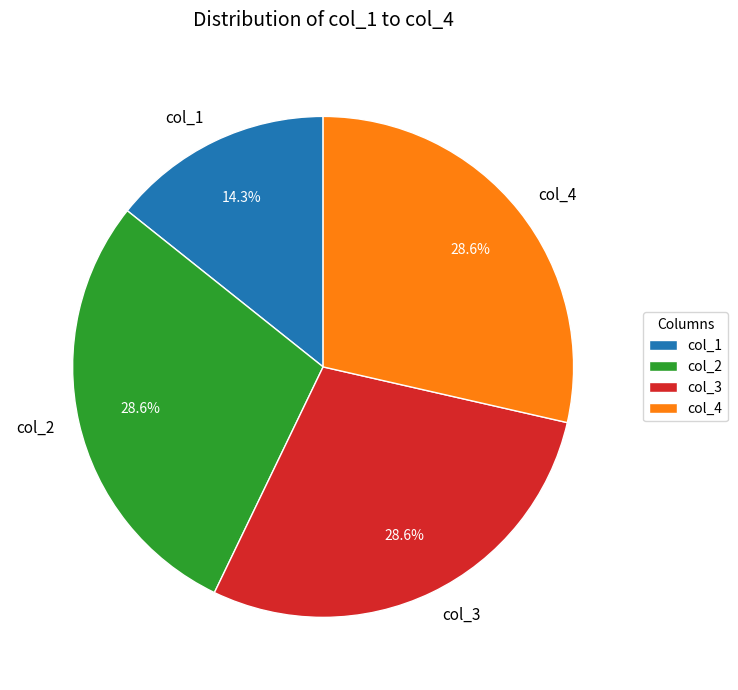

Is the sum of col_1 and col_2 greater than half?

No